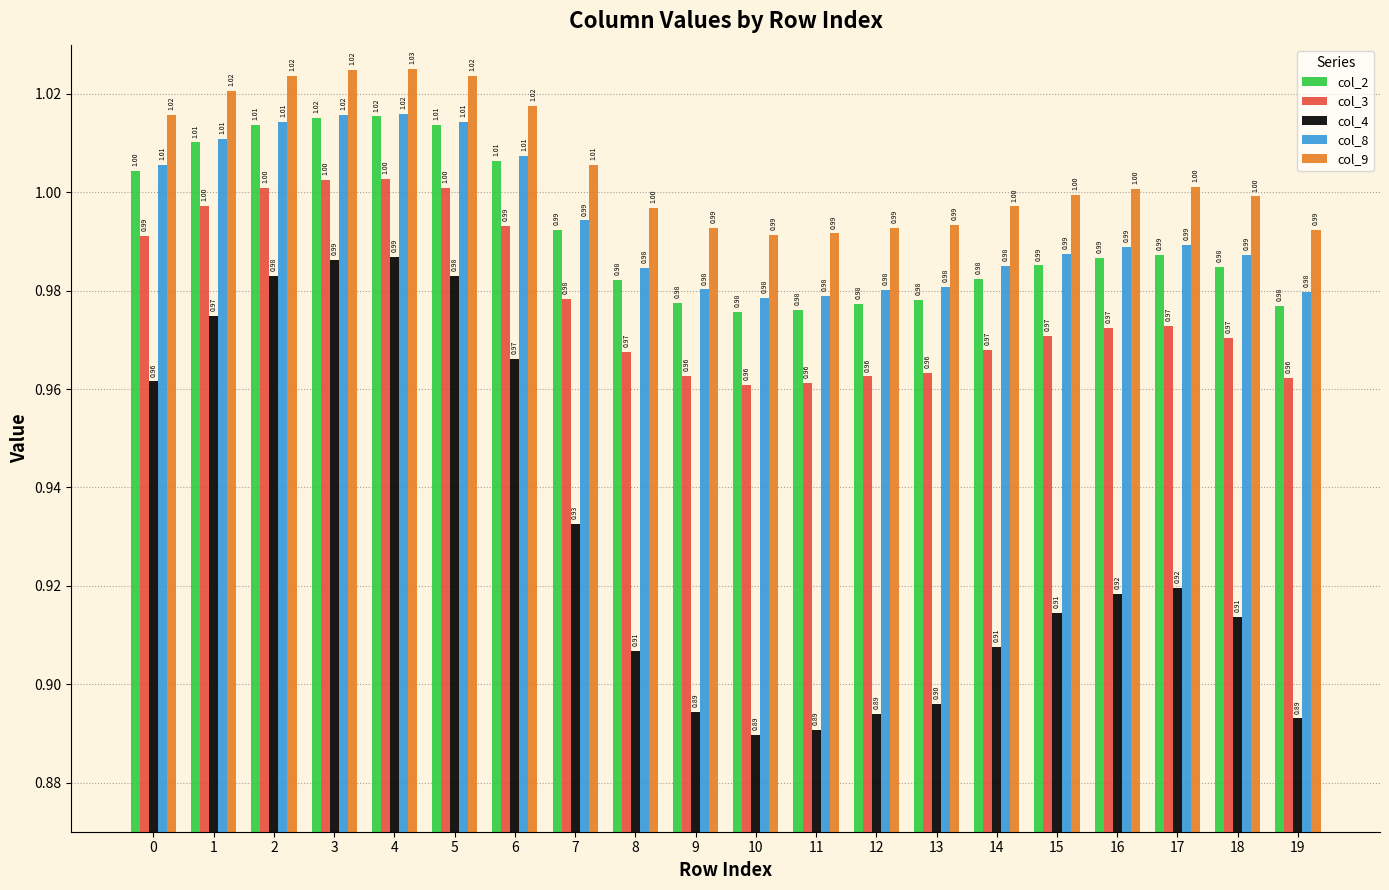

At which category does the chart reach its minimum across all series?

10